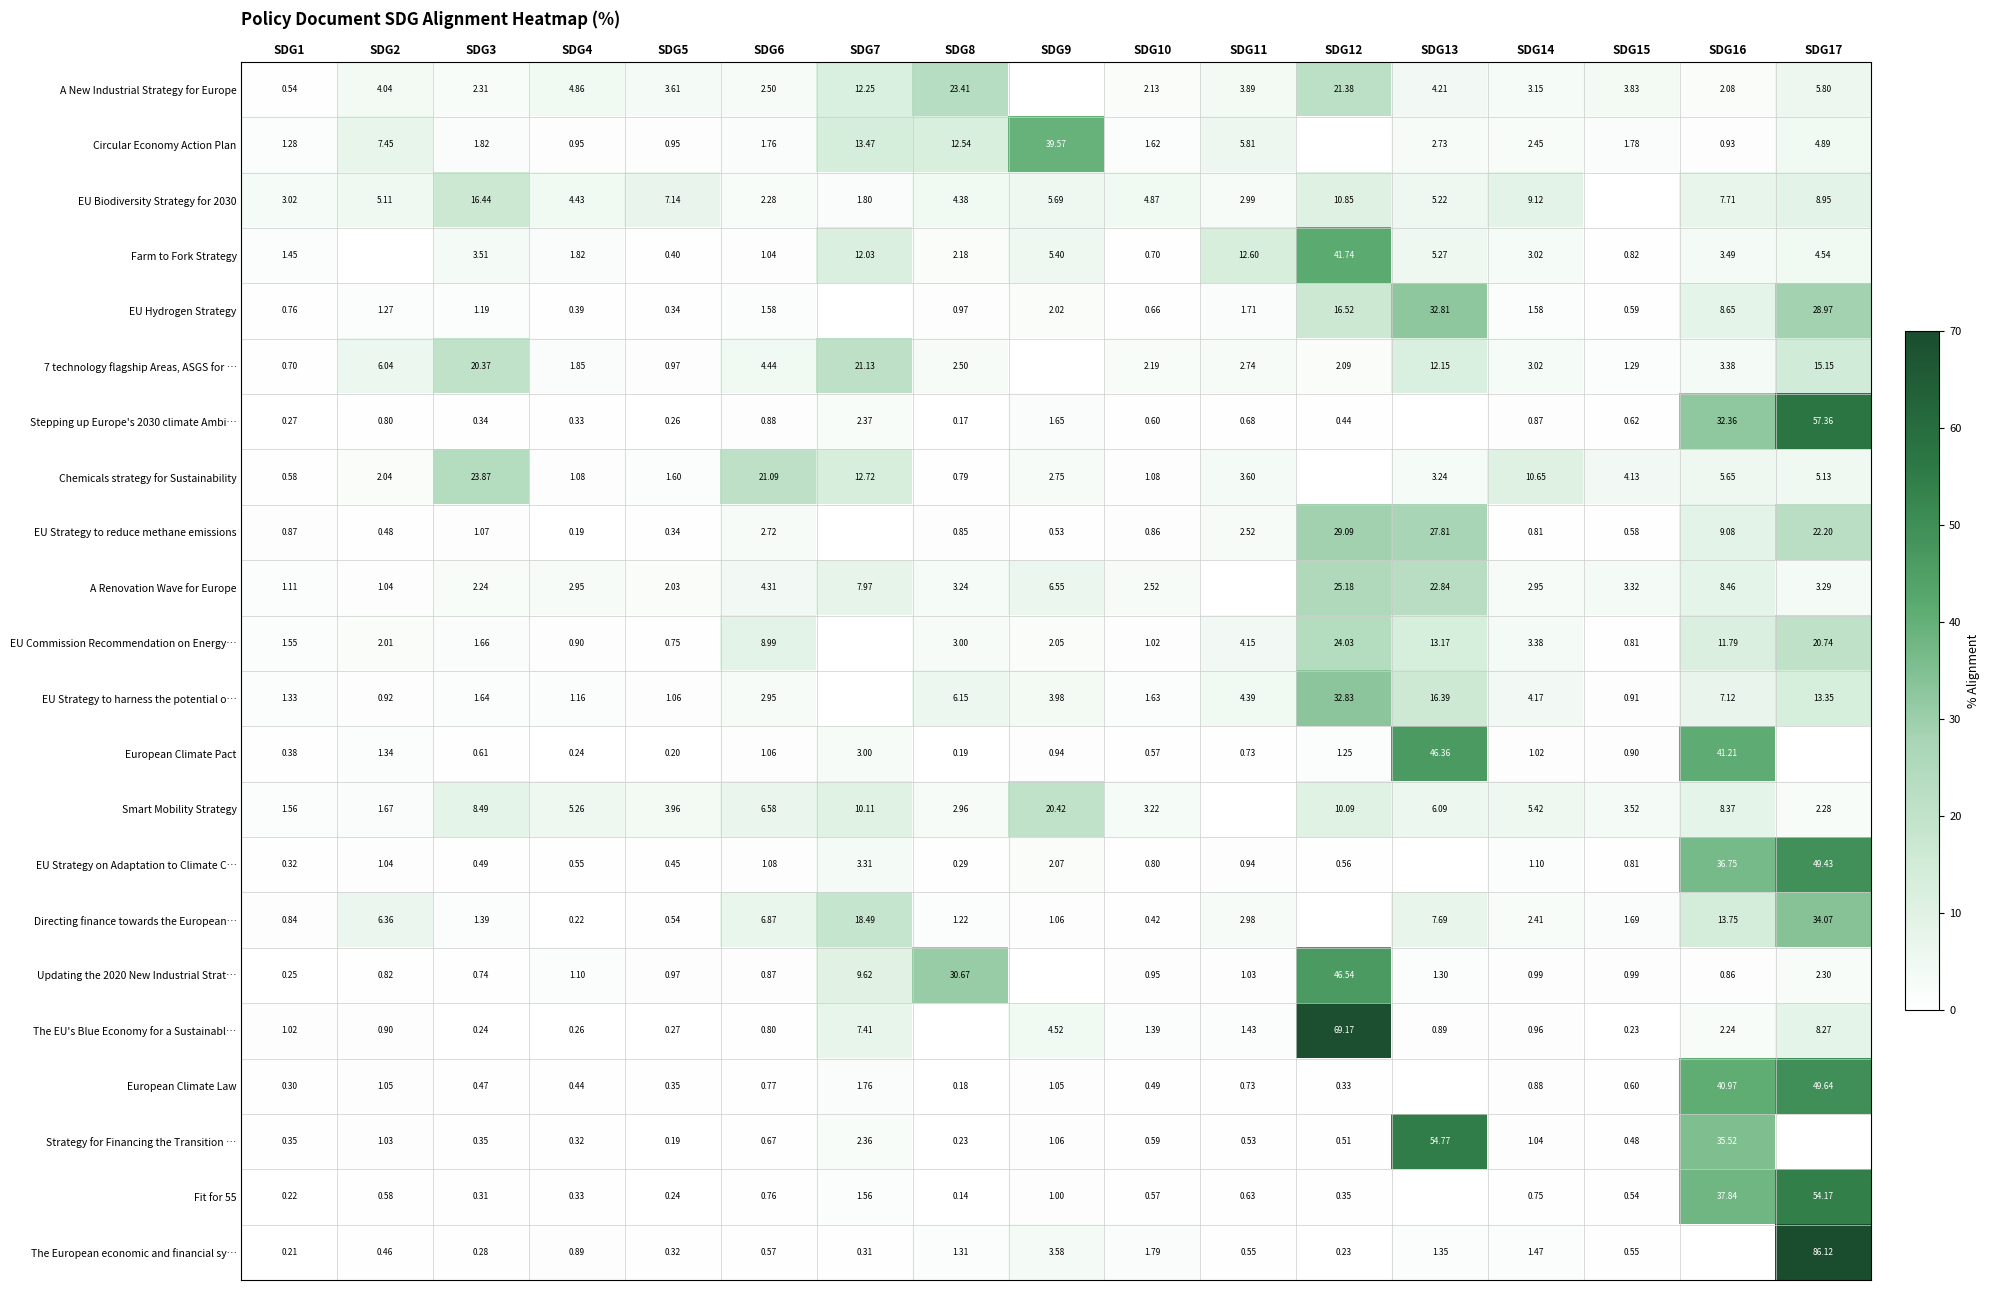

At how many categories does at least one series exceed 76?

1